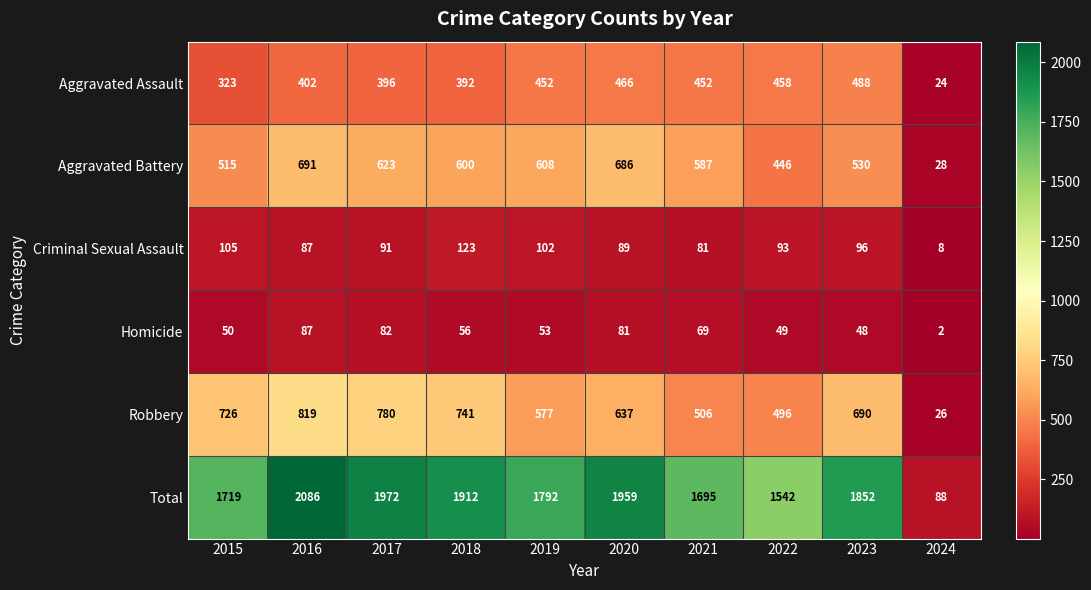

What is the total value across all series at 2021?

3390